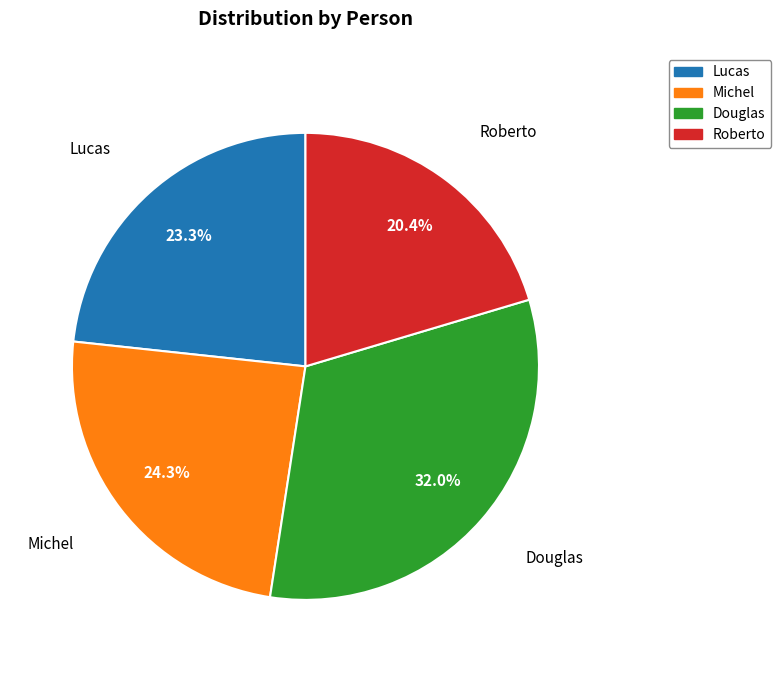

To the nearest percent, what portion does Douglas represent?

32%